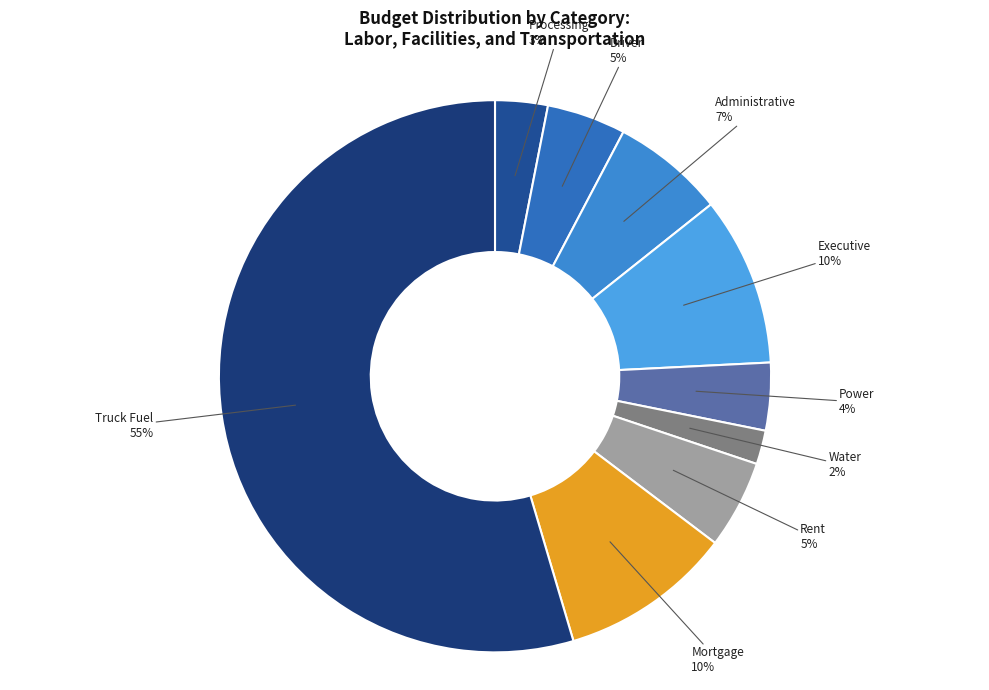

How many slices are in this pie chart?

9